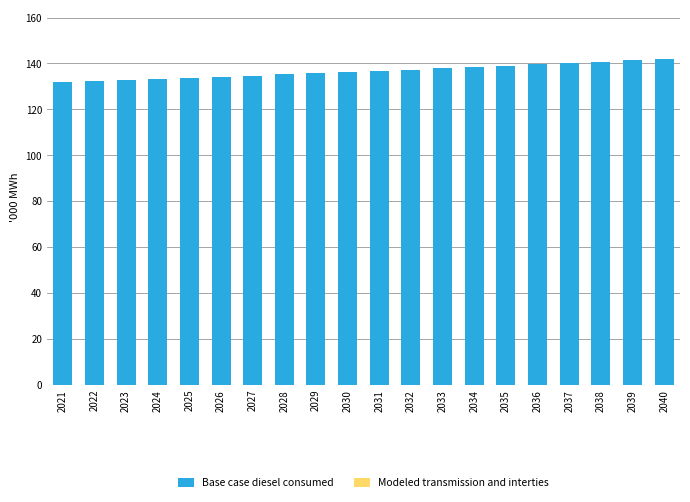

Does the chart contain any negative values?

No